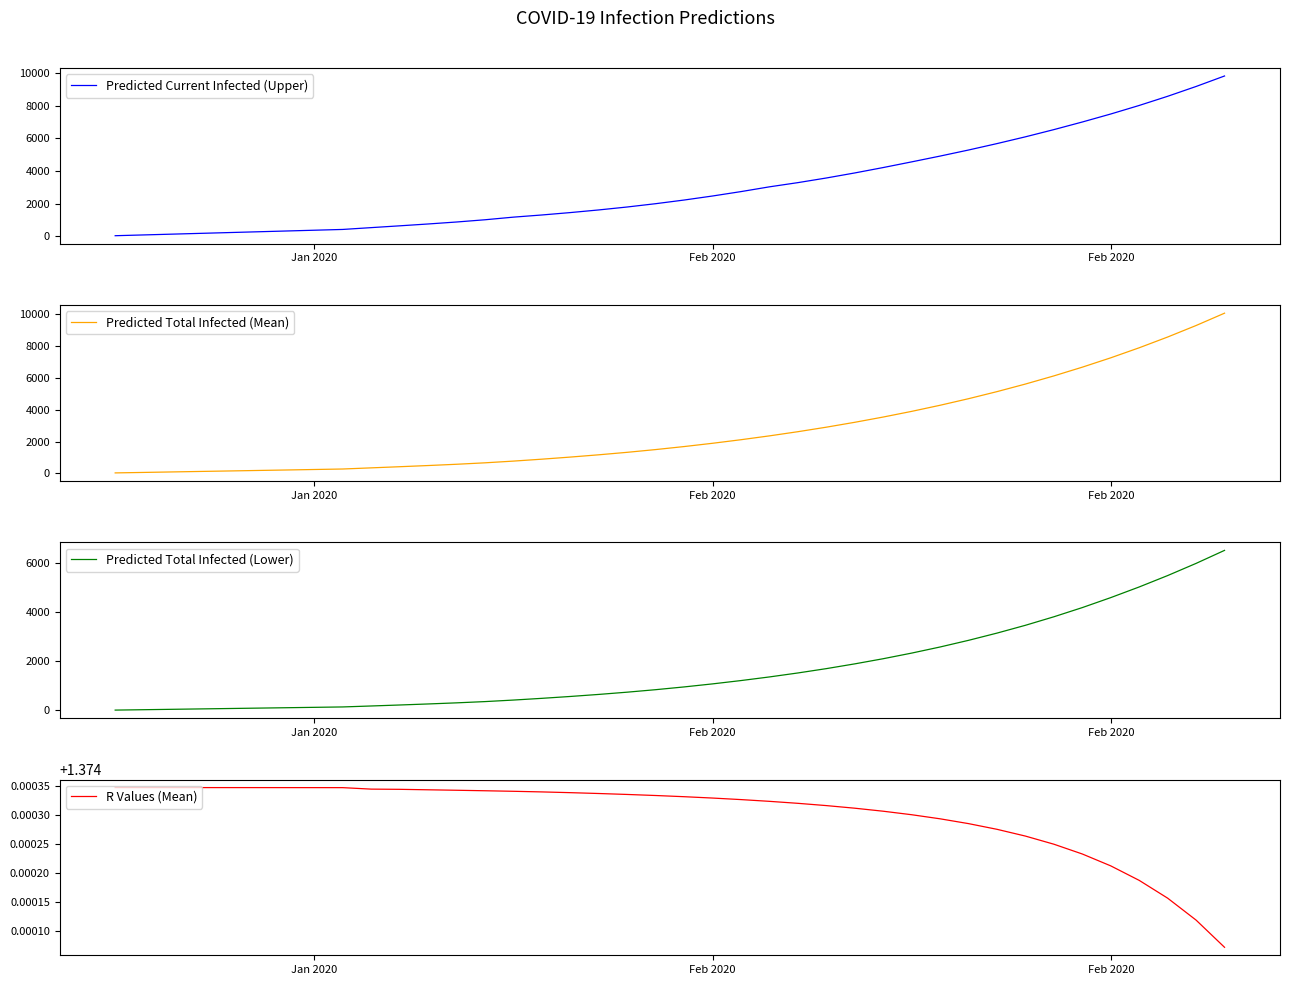

Reading left to right, transcribe all the data shown in this chart.

Predicted Current Infected (Upper): 48.0	96.0	144.0	192.0	240.0	288.0	336.0	384.0	432.0	543.0	653.0	766.0	887.0	1024.0	1185.0	1317.0	1464.0	1626.0	1806.0	2008.0	2232.0	2479.0	2748.0	3040.0	3297.0	3581.0	3890.0	4221.0	4568.0	4923.0	5294.0	5687.0	6102.0	6543.0	7009.0	7499.0	8022.0	8583.0	9184.0	9826.0
Predicted Total Infected (Mean): 31.0	61.0	92.0	123.0	153.0	184.0	214.0	245.0	276.0	348.0	420.0	494.0	574.0	665.0	773.0	894.0	1026.0	1169.0	1325.0	1498.0	1687.0	1893.0	2117.0	2359.0	2621.0	2905.0	3212.0	3543.0	3899.0	4283.0	4696.0	5140.0	5617.0	6129.0	6678.0	7266.0	7897.0	8573.0	9297.0	10072.0
Predicted Total Infected (Lower): 16.0	32.0	48.0	64.0	80.0	96.0	112.0	128.0	144.0	183.0	223.0	265.0	310.0	361.0	423.0	493.0	569.0	652.0	743.0	844.0	956.0	1079.0	1214.0	1361.0	1522.0	1698.0	1891.0	2100.0	2328.0	2576.0	2846.0	3139.0	3456.0	3801.0	4174.0	4579.0	5011.0	5473.0	5967.0	6495.0
R Values (Mean): 1.4	1.4	1.4	1.4	1.4	1.4	1.4	1.4	1.4	1.4	1.4	1.4	1.4	1.4	1.4	1.4	1.4	1.4	1.4	1.4	1.4	1.4	1.4	1.4	1.4	1.4	1.4	1.4	1.4	1.4	1.4	1.4	1.4	1.4	1.4	1.4	1.4	1.4	1.4	1.4